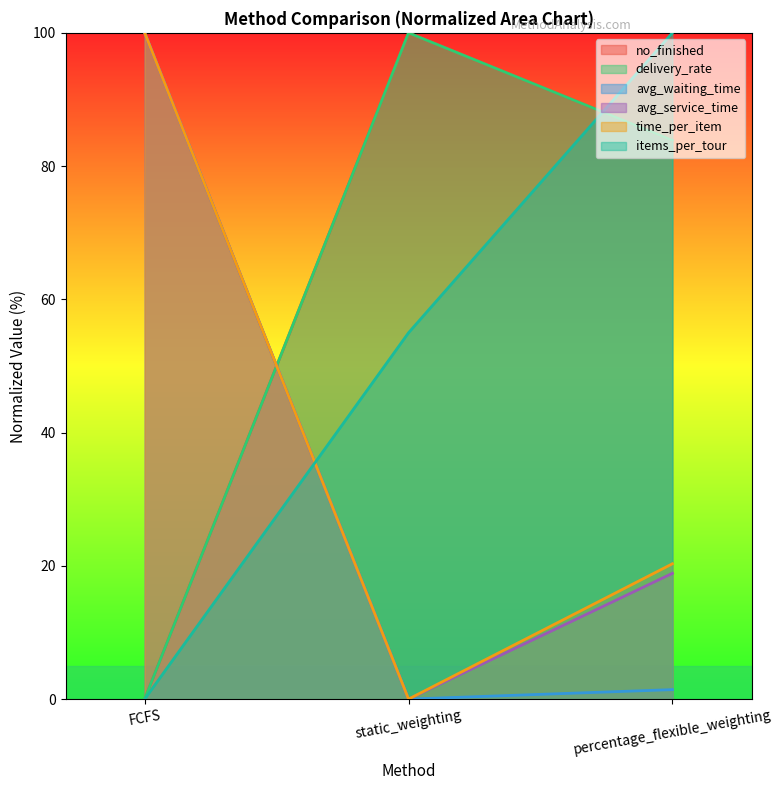

Is it true that no_finished equals 0.0 at FCFS?

True